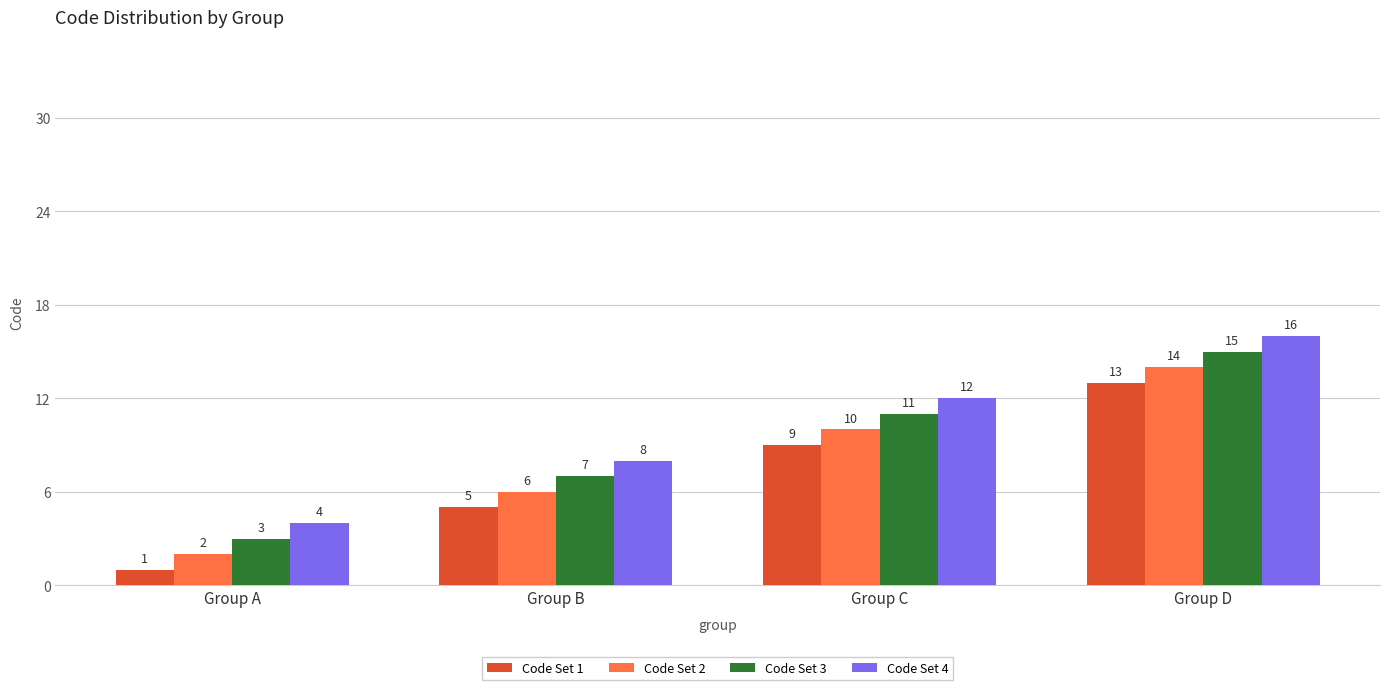

What is the spread (max minus min) of values at Group D?

3